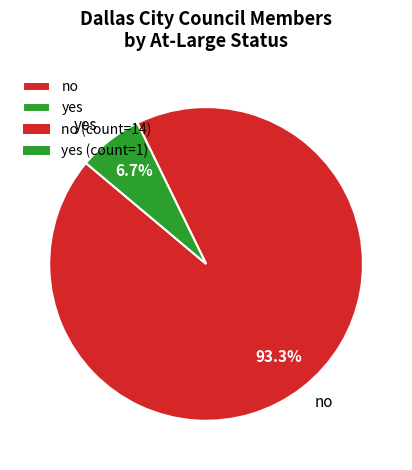

To the nearest percent, what percentage of the pie is yes?

7%